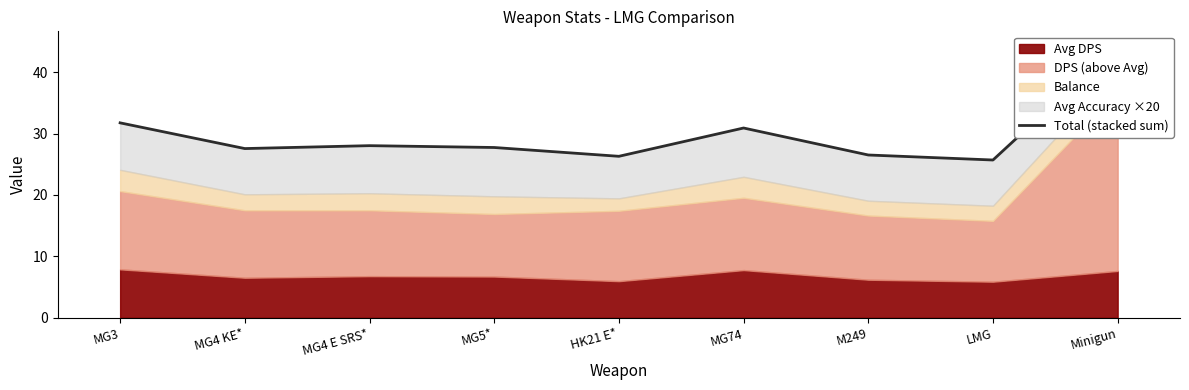

What is the sum of the values at MG4 KE* and MG3?

59.3